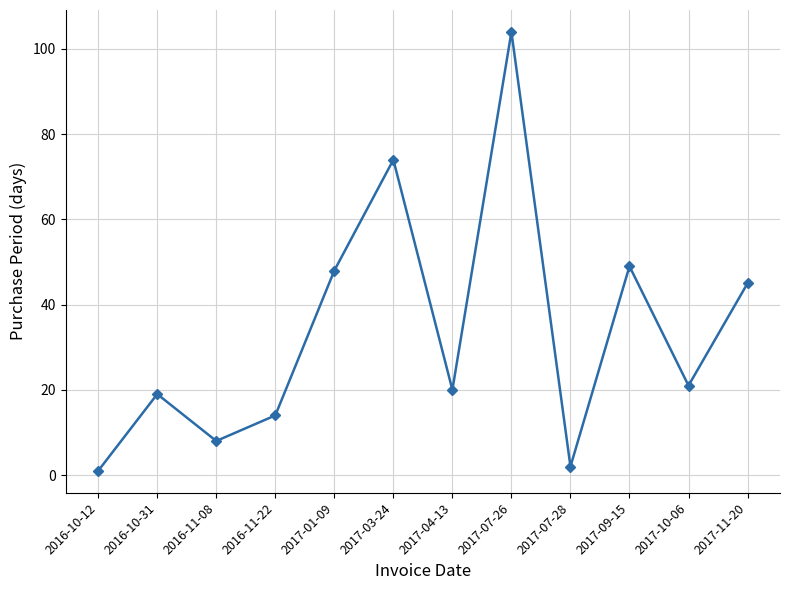

The value at 2017-10-06 is 37. True or false?

False